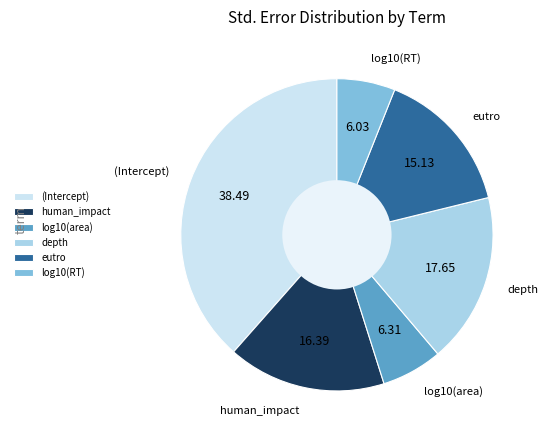

What is the largest slice in the pie chart?

(Intercept)